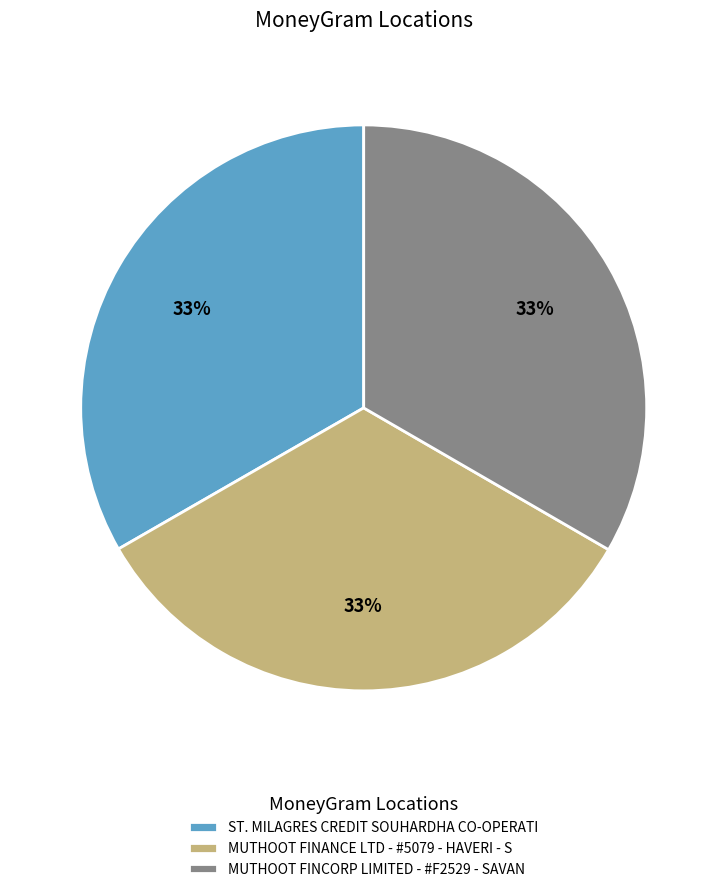

Is the sum of ST. MILAGRES CREDIT SOUHARDHA CO-OPERATI and MUTHOOT FINCORP LIMITED - #F2529 - SAVAN greater than half?

Yes